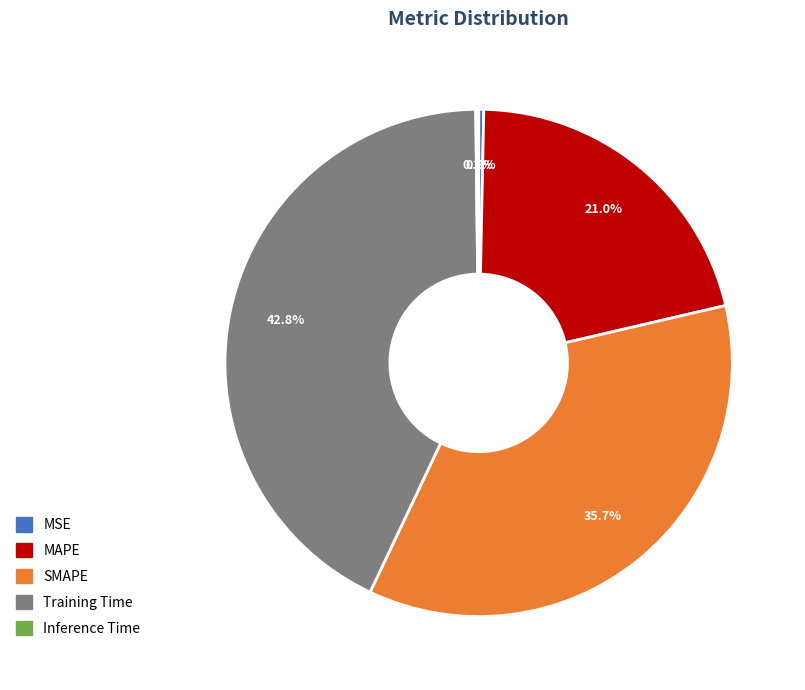

Which has a higher value, MAPE or Training Time?

Training Time